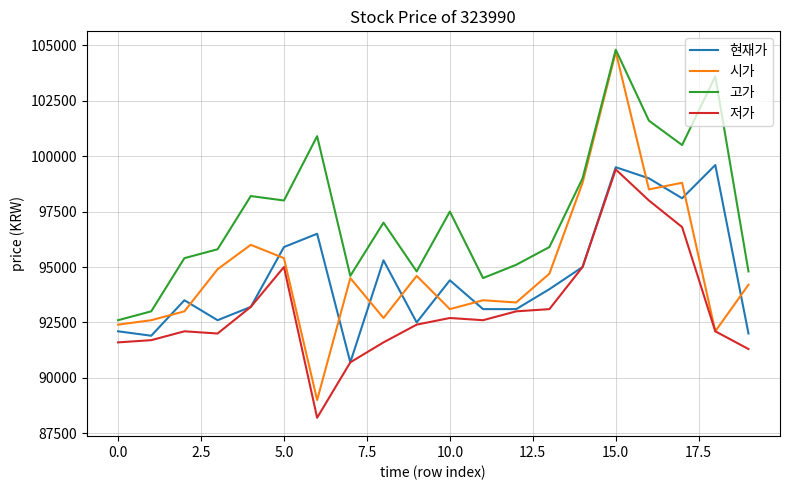

Which series has the widest spread of values?

시가